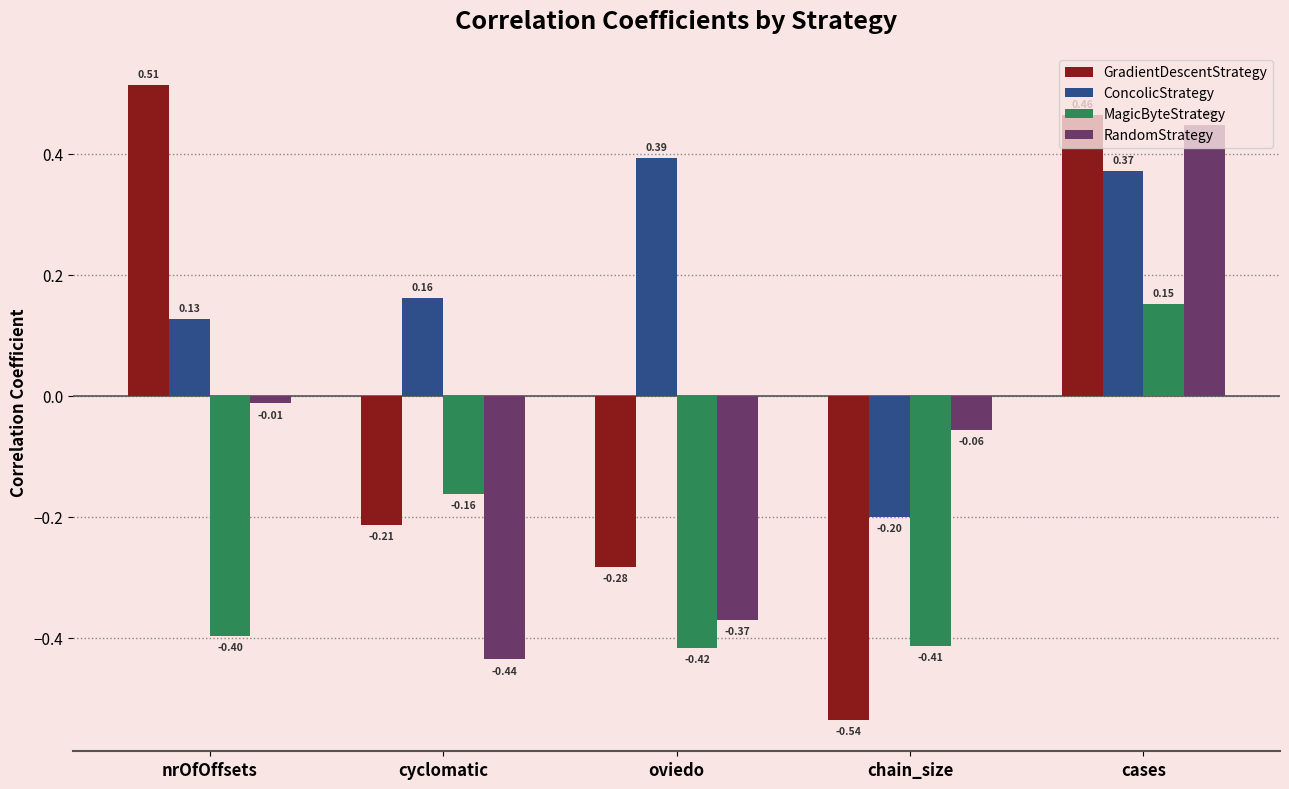

What is the difference between the second highest and minimum values in the GradientDescentStrategy series?

1.0